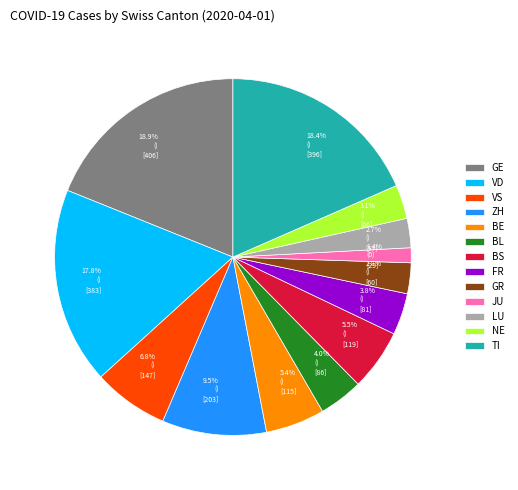

Between LU and FR, which is larger?

FR